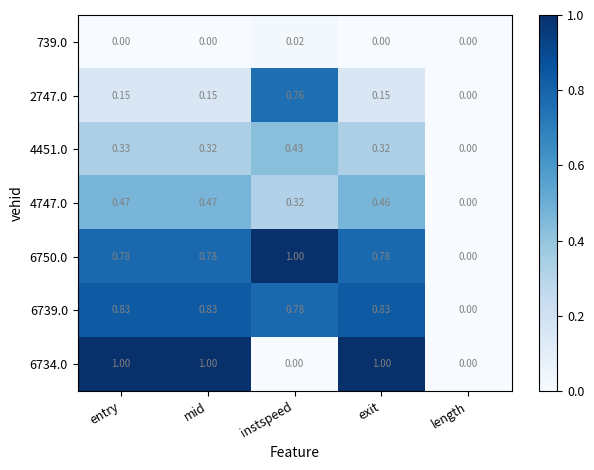

At which category is the sum across all series the highest?

entry